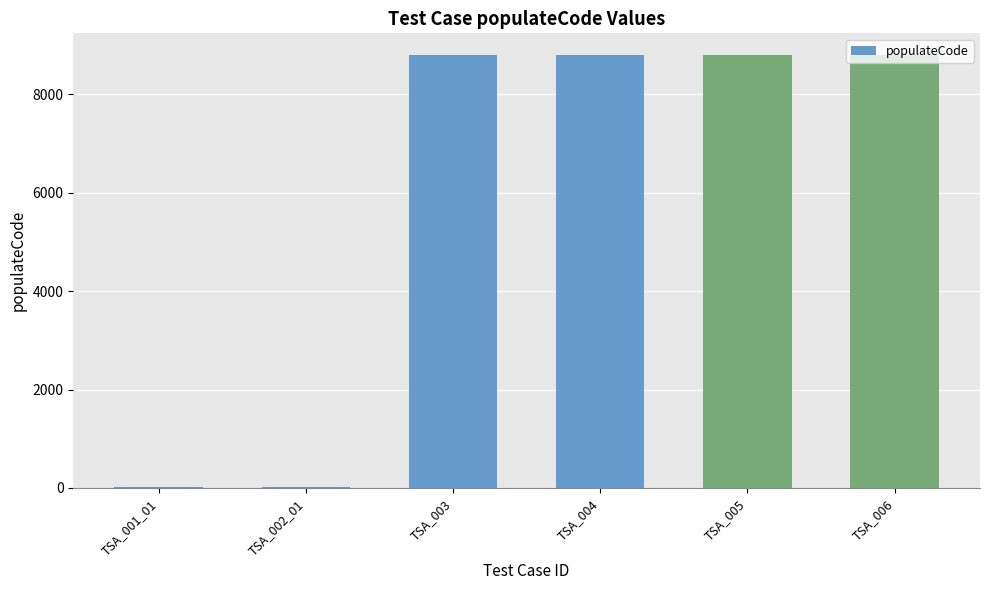

Count the number of data series in this chart.

1